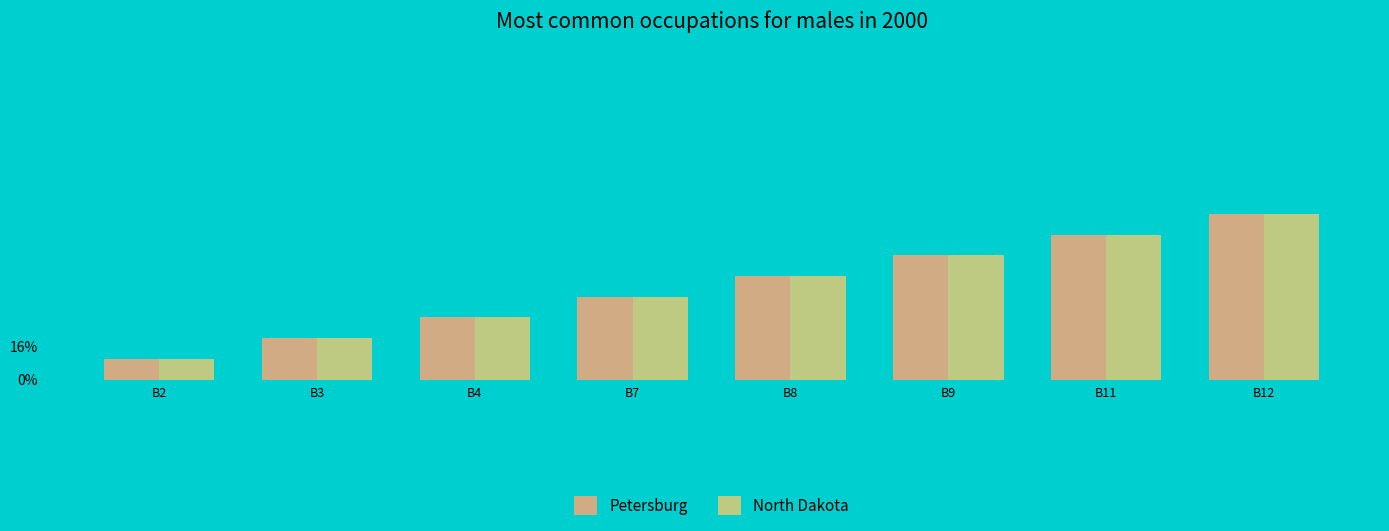

List the series in order of their peak value, lowest first.

Petersburg, North Dakota